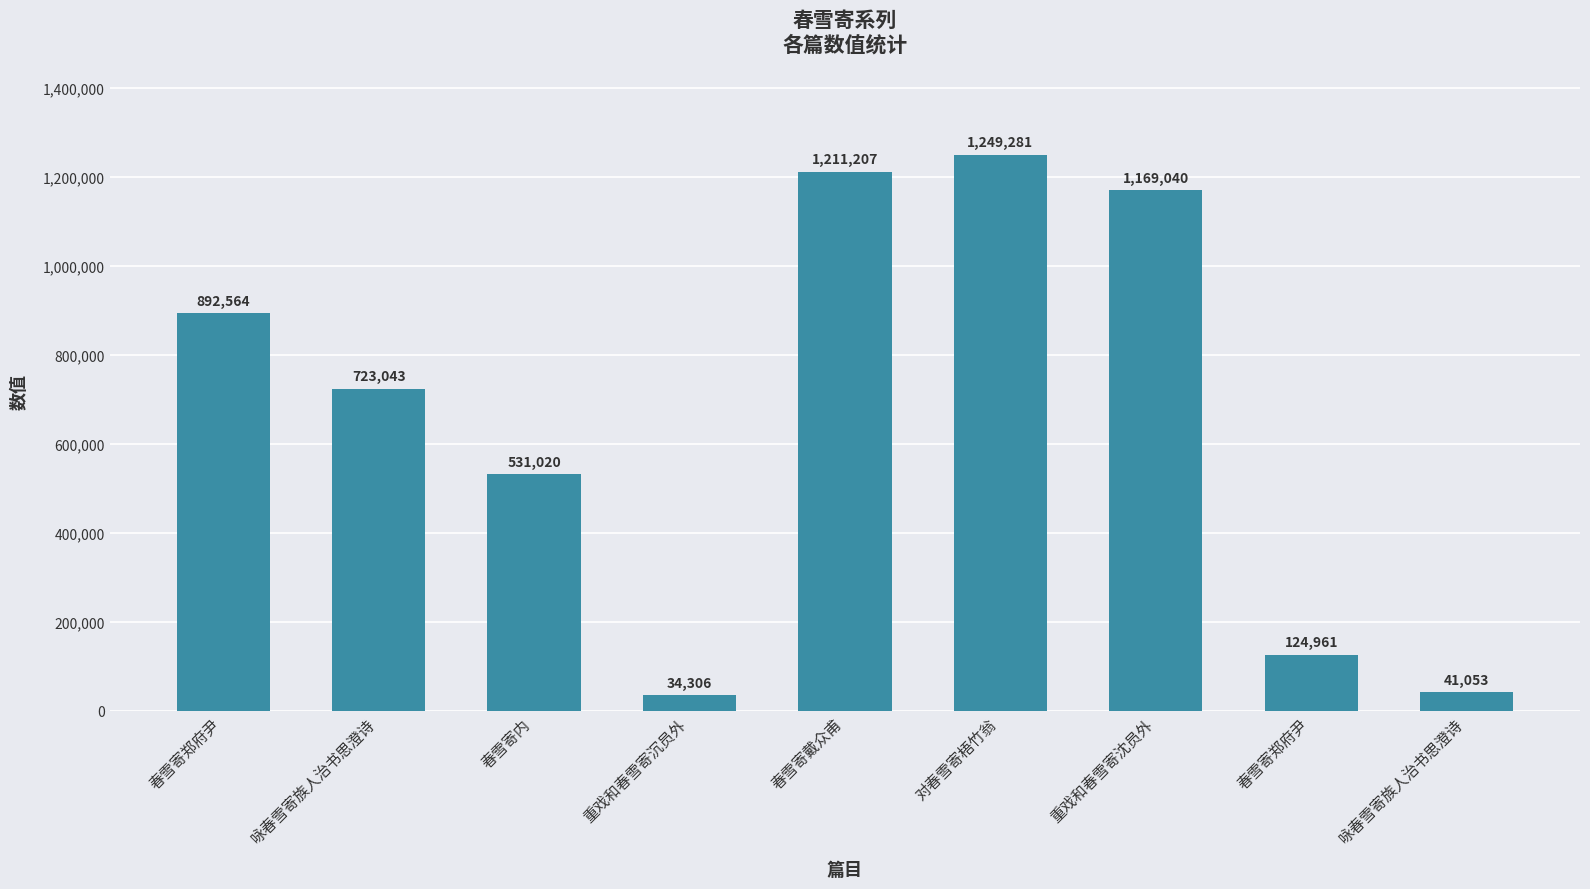

The value at 重戏和春雪寄沉员外 is 23173. True or false?

False